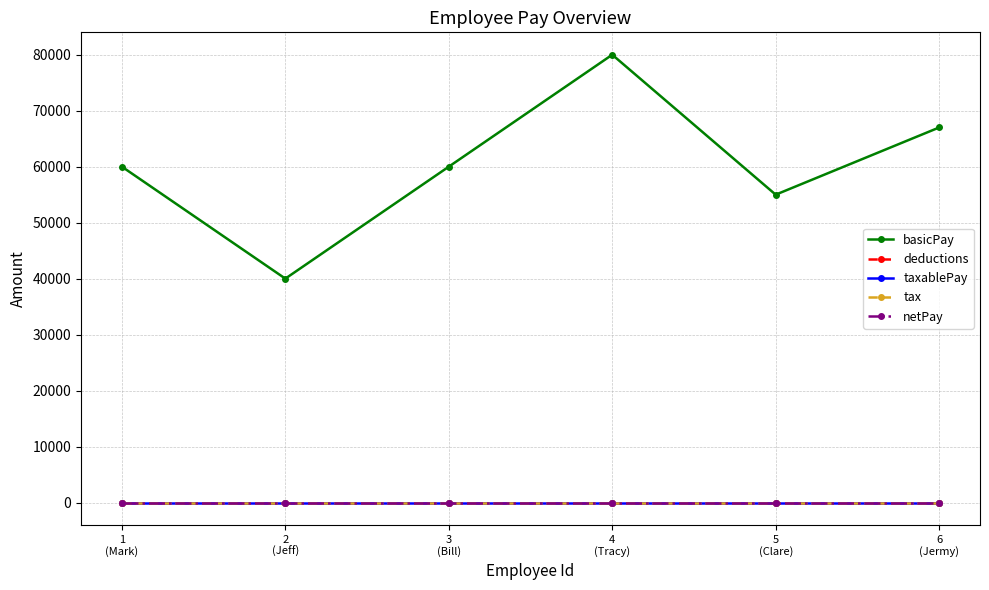

List the labels in order of deductions value, largest first.

1
(Mark), 2
(Jeff), 3
(Bill), 4
(Tracy), 5
(Clare), 6
(Jermy)